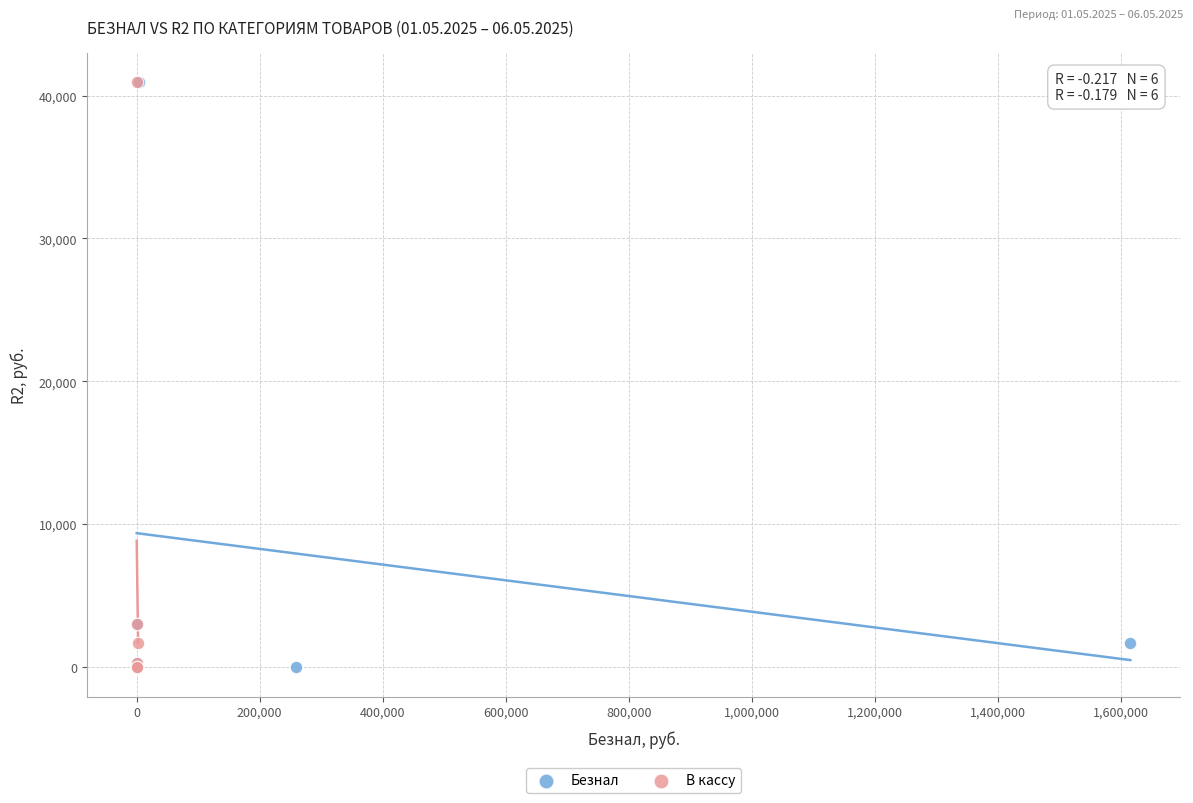

What are all the series names shown in the legend?

Безнал, В кассу